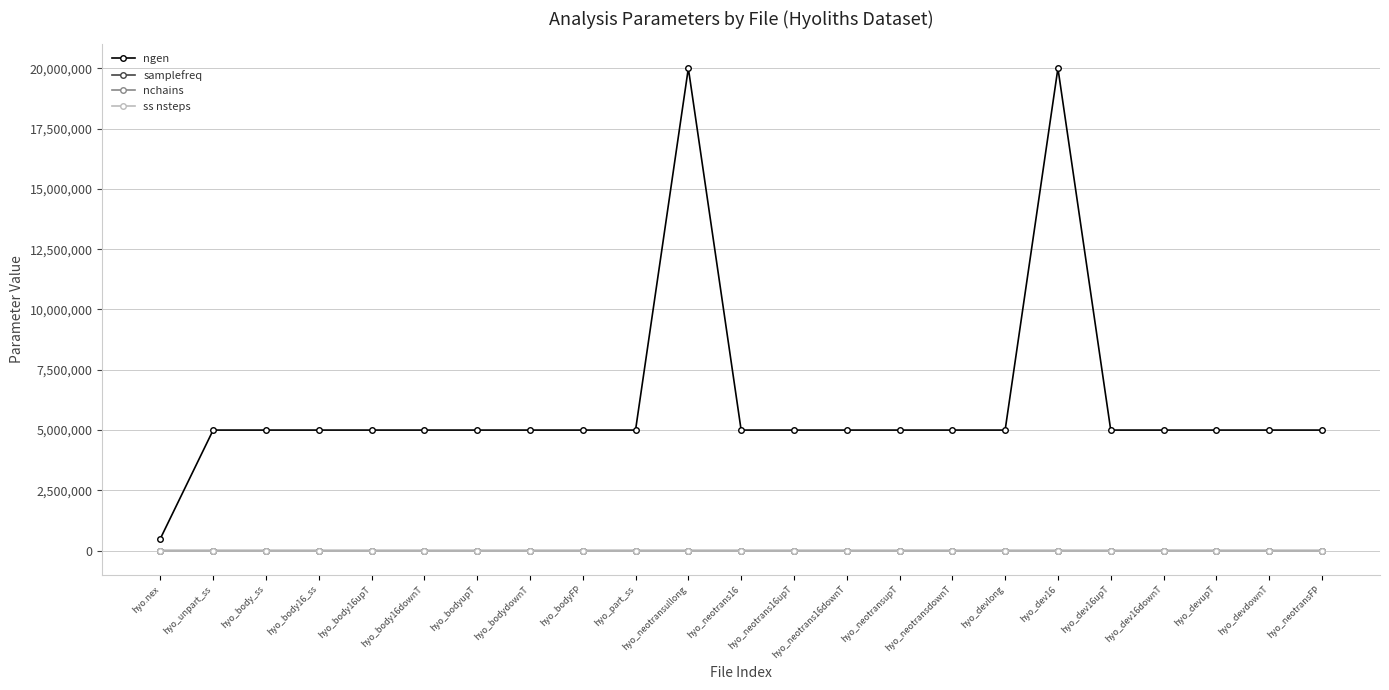

True or false: ss nsteps and samplefreq intersect in this chart.

False